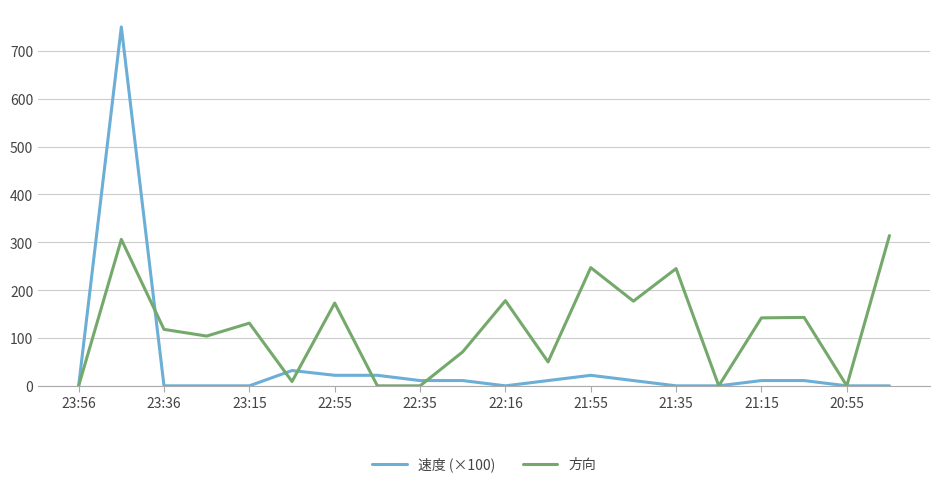

What is the highest value of the 方向 series?

314